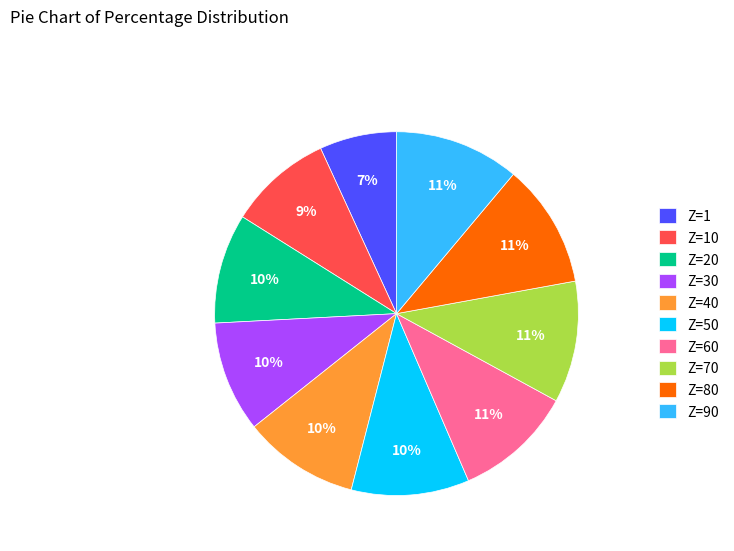

How many slices are in this pie chart?

10